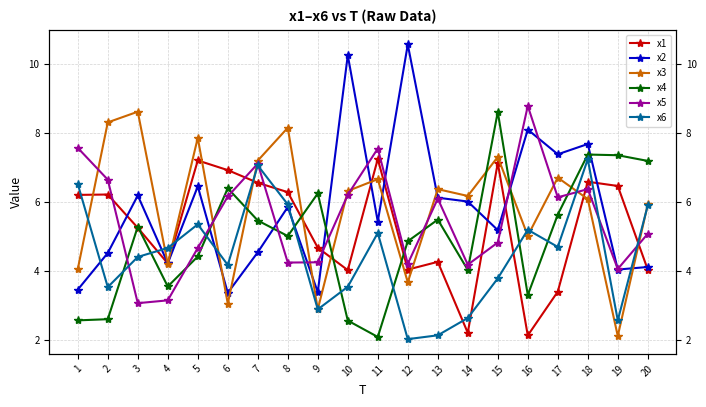

How many times do x2 and x3 cross each other?

10